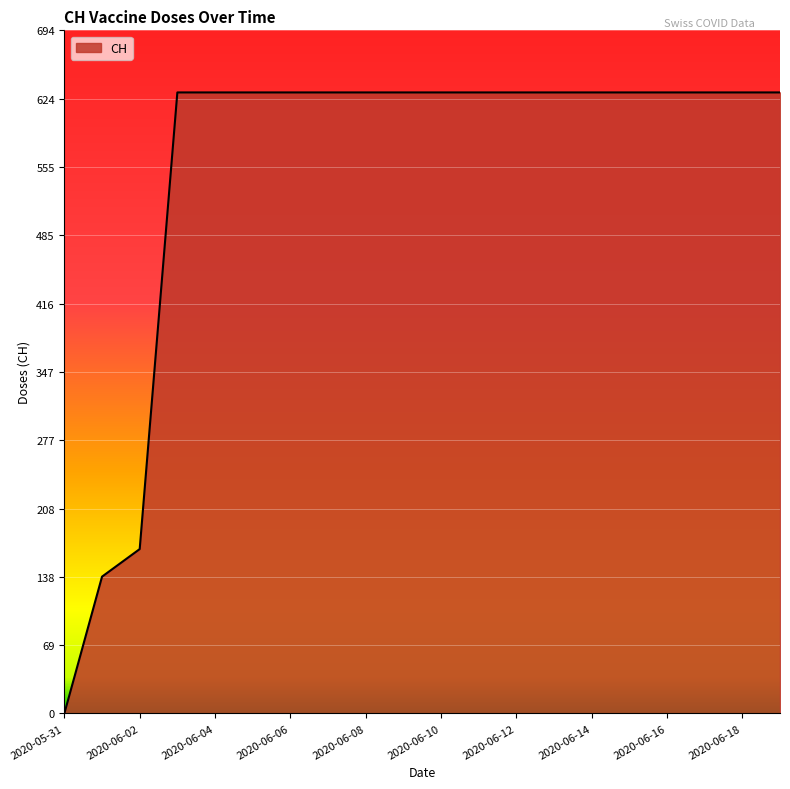

What is the average value?

552